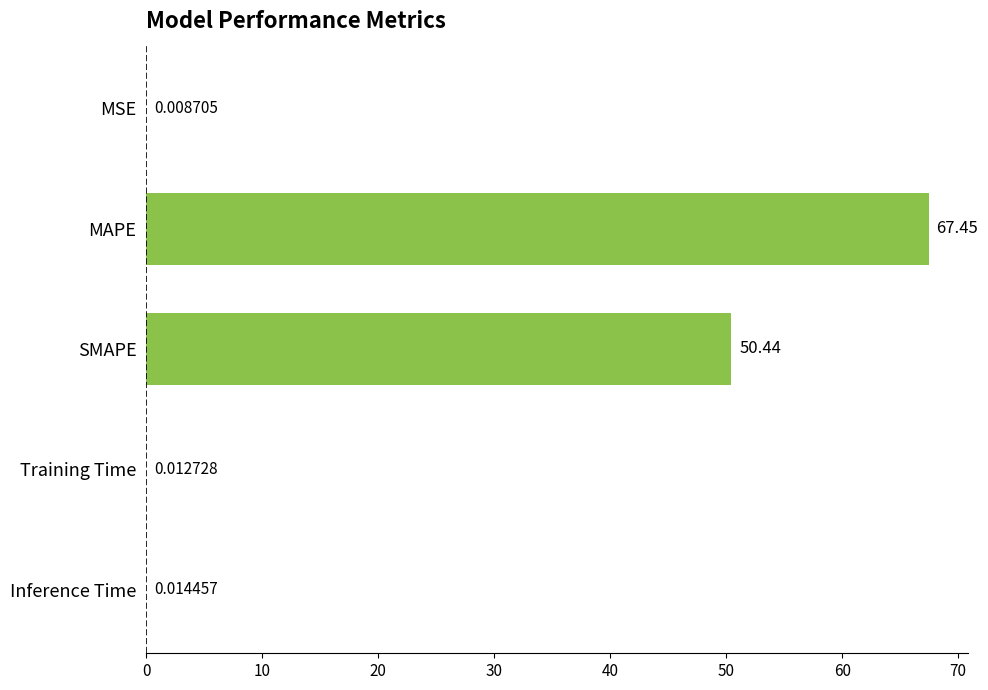

Between MAPE and Inference Time, which is larger?

MAPE